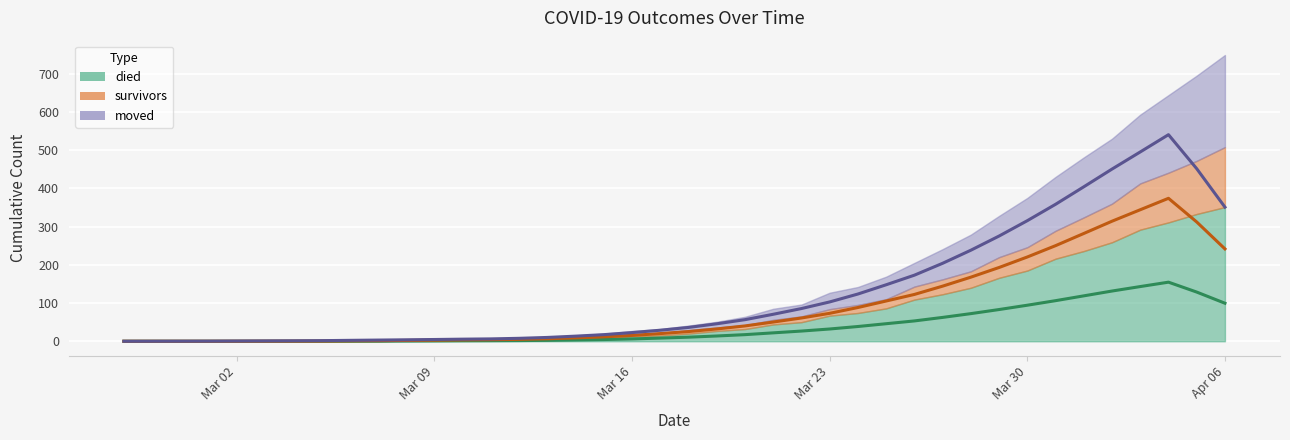

At how many categories does at least one series exceed 228?

6